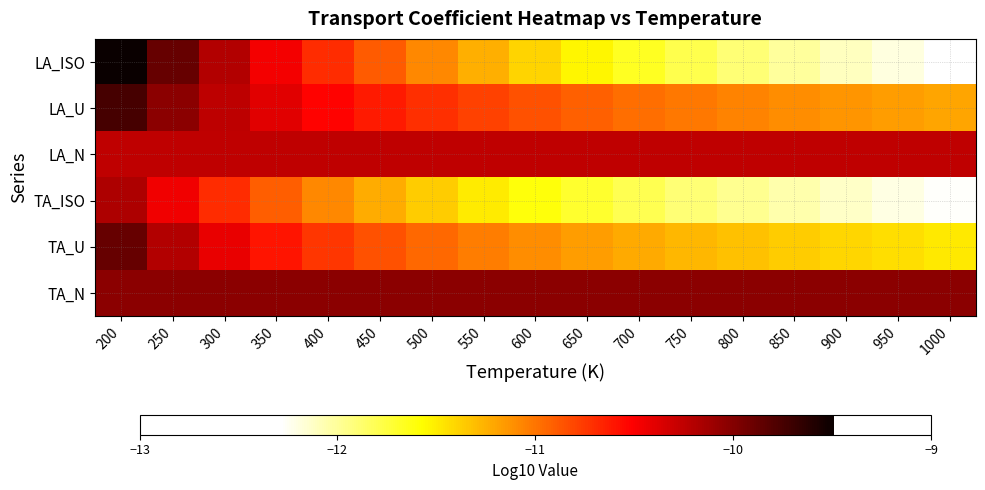

At which category is the sum across all series the highest?

200